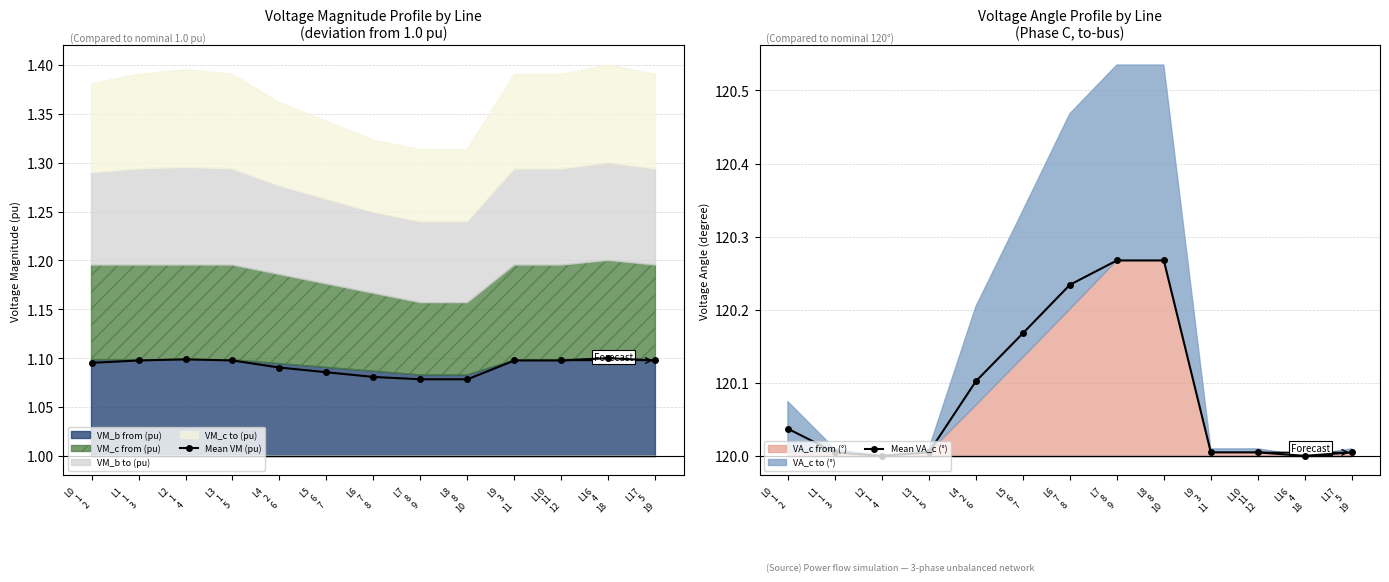

How many Mean VM (pu) values are between 1 and 2?

13